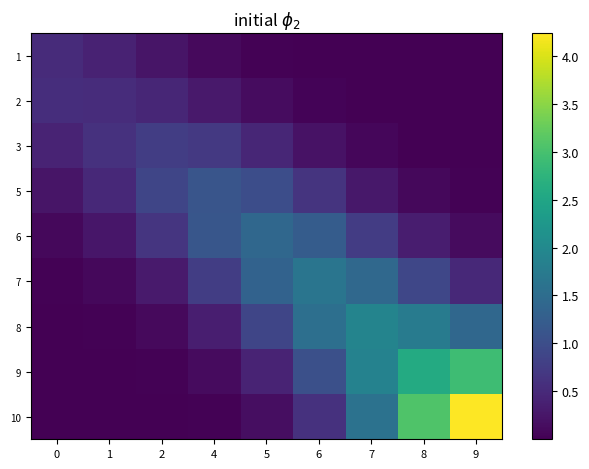

How many data points does each series have?

9